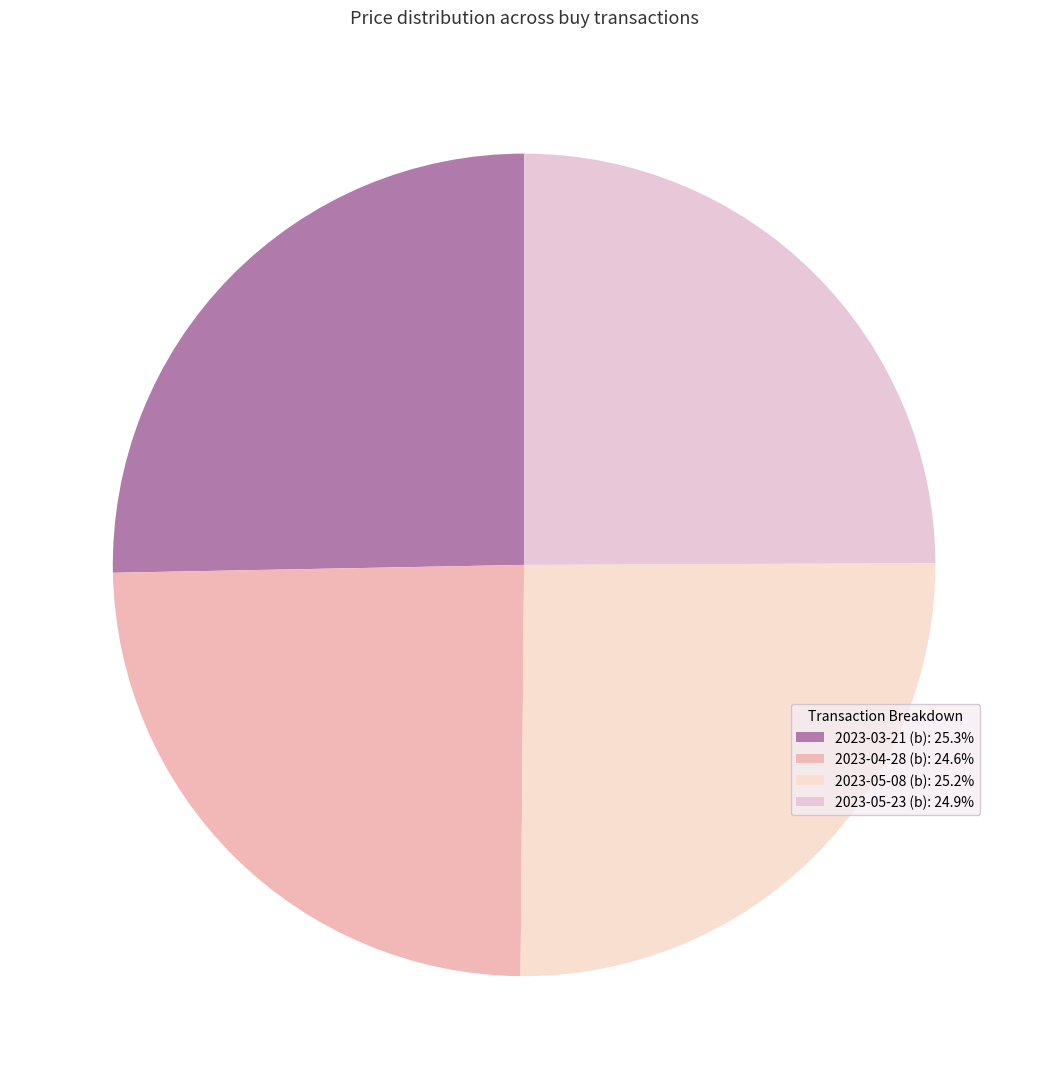

Which category has the smallest portion of the pie?

2023-04-28 (b)